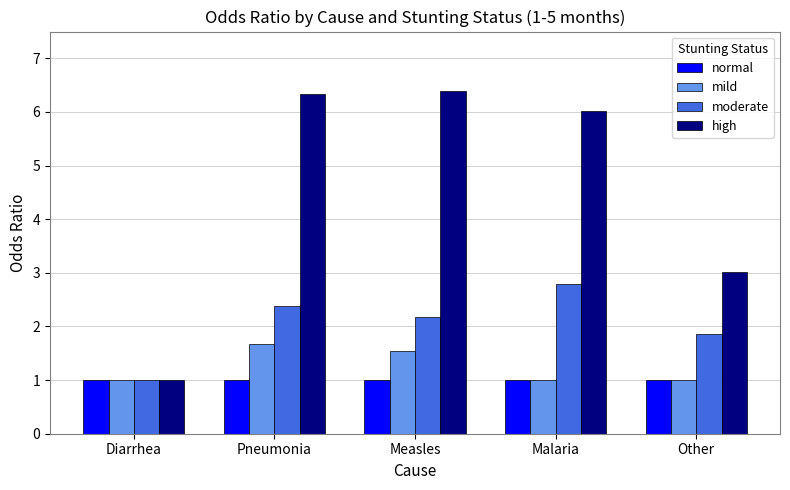

What is the difference between the highest and lowest values at Other?

2.0